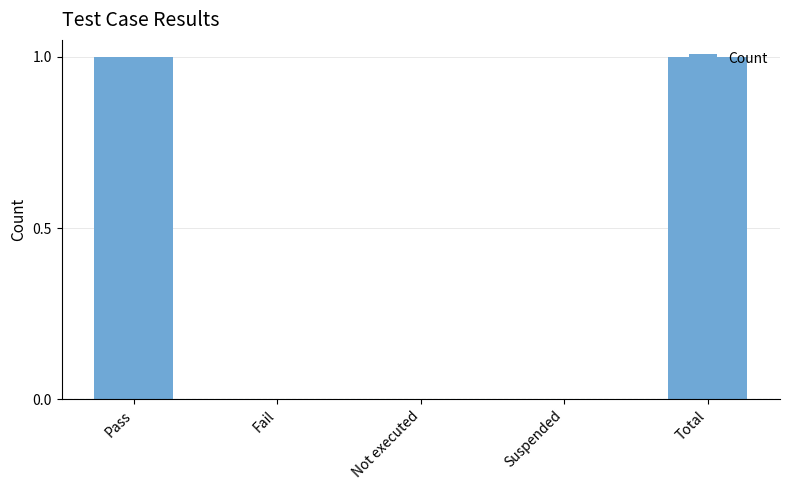

Which has a higher value, Not executed or Pass?

Pass